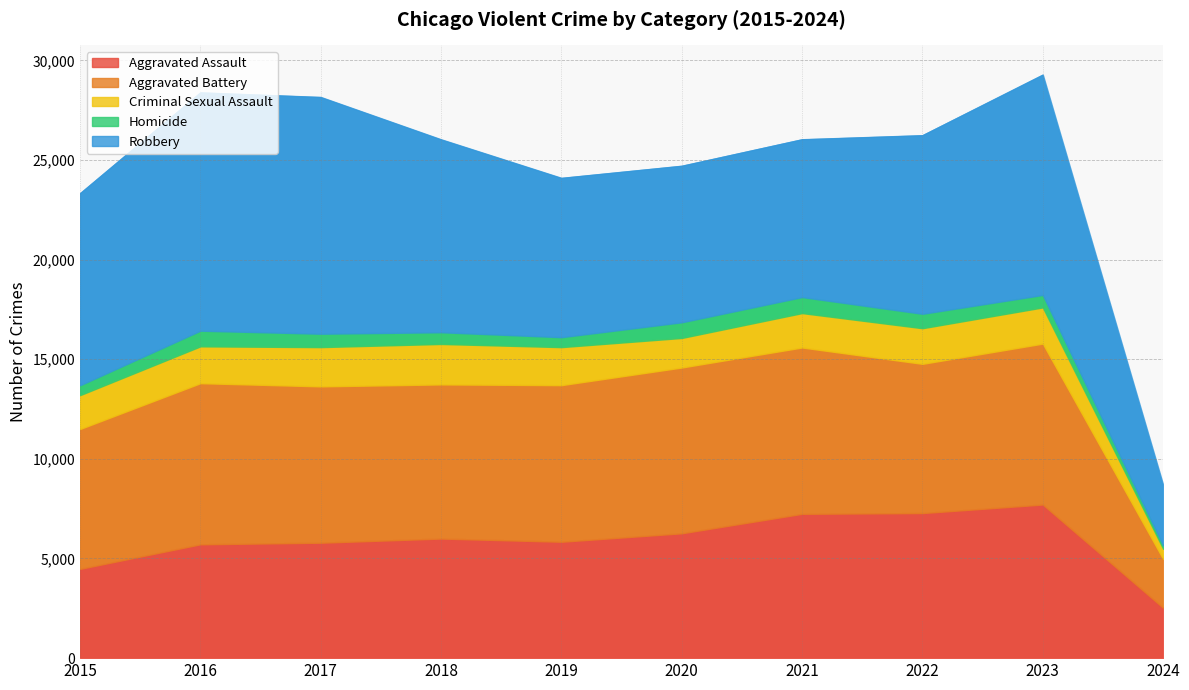

What is the sum of the Aggravated Battery values at 2020 and 2023?

16395